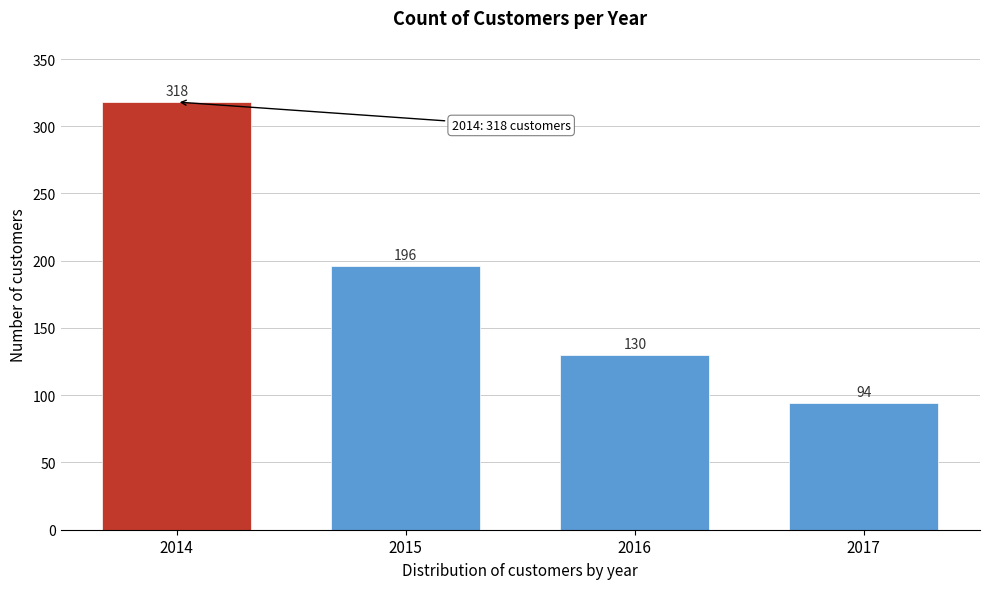

Reading left to right, extract all data points from this chart.

2014=318	2015=196	2016=130	2017=94